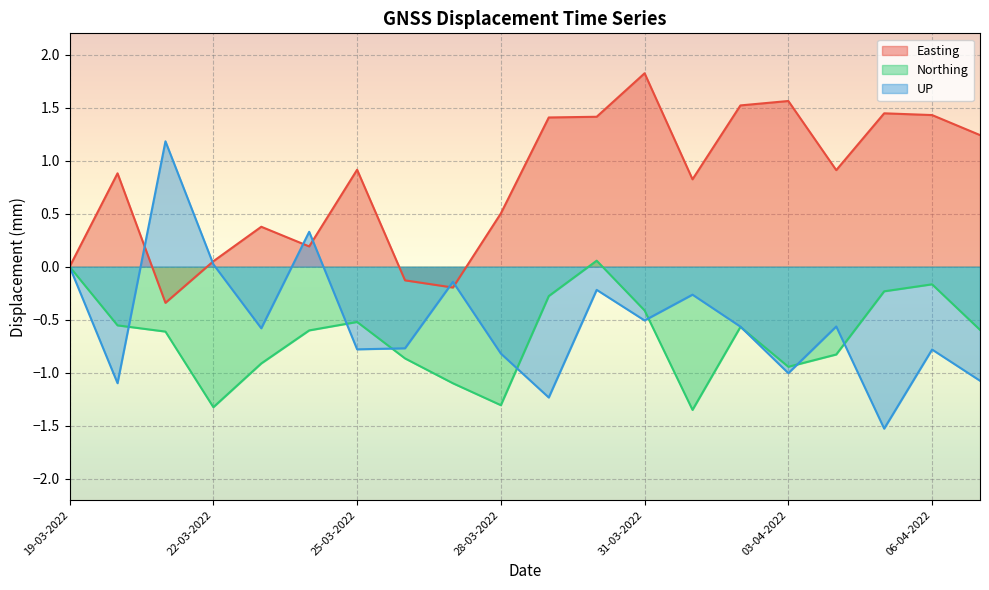

How many negative values does the UP series have?

16